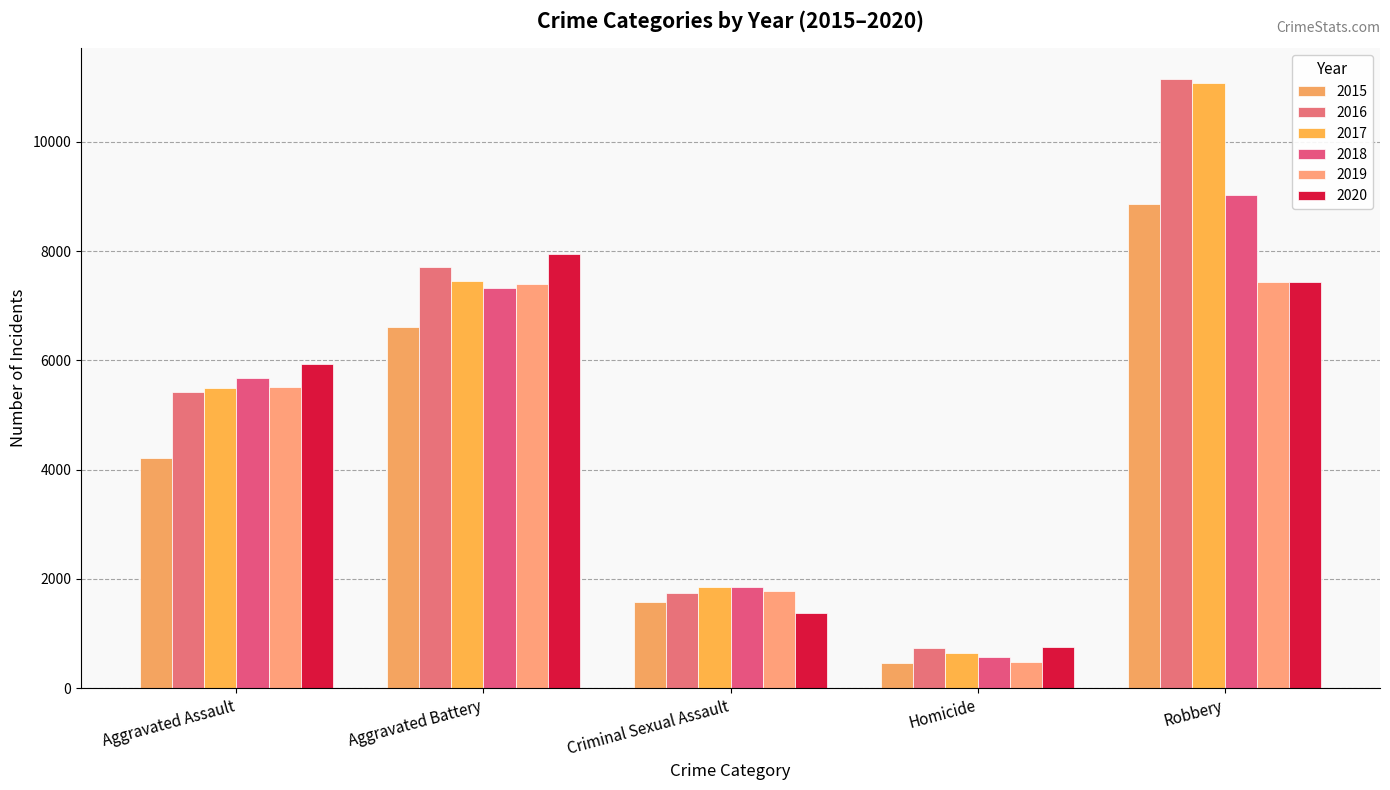

Which series has the largest total across all categories?

2016